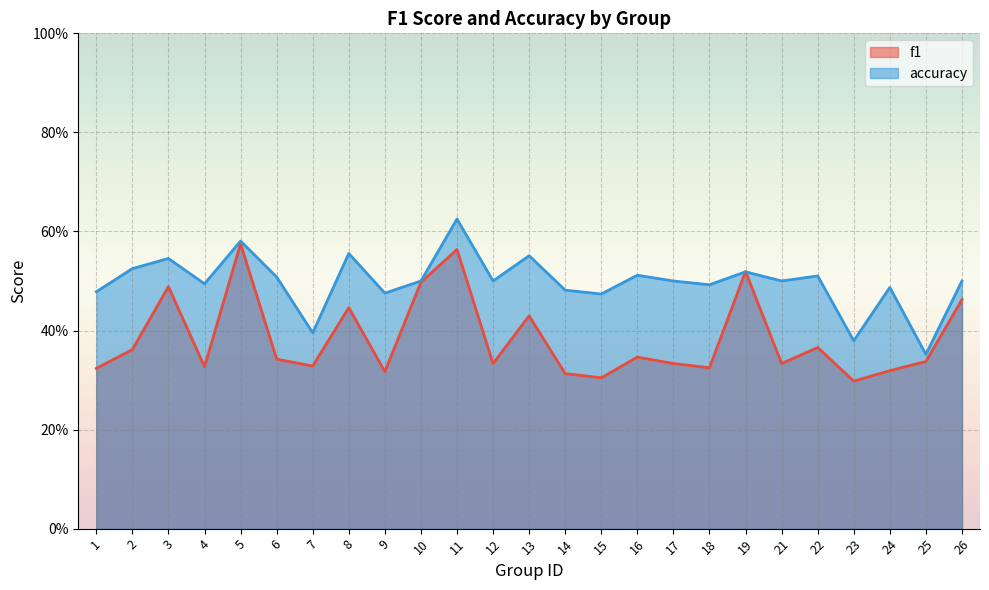

At which label is f1 closest to 0?

23